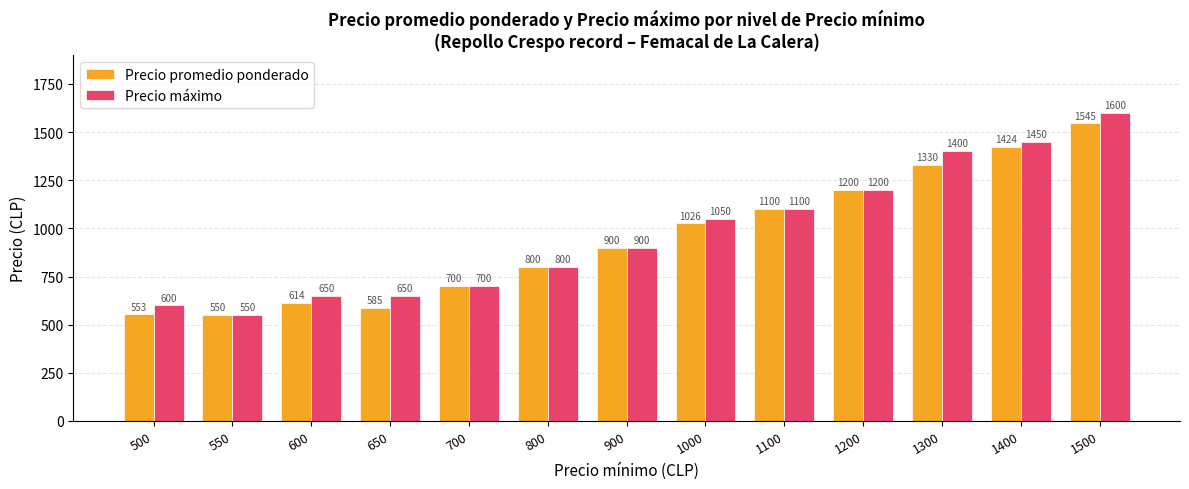

Which series has the largest range (max minus min)?

Precio máximo